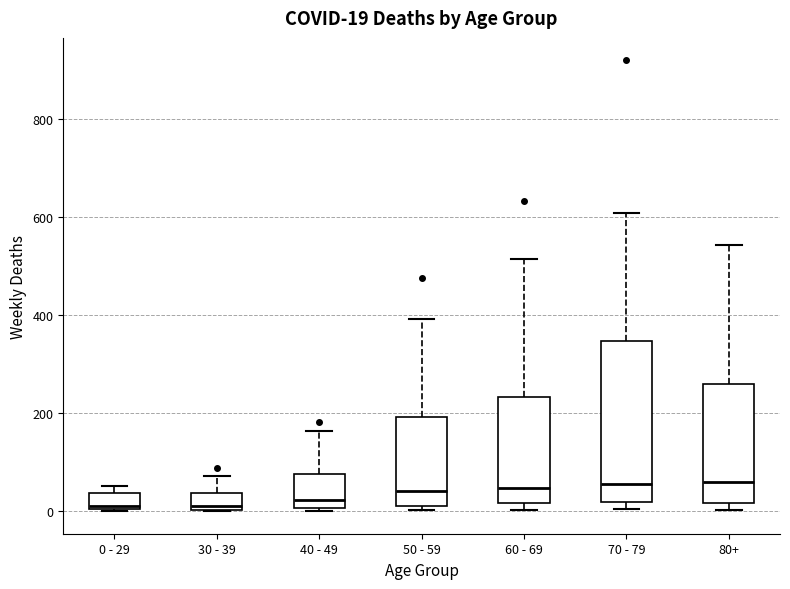

Comparing the boxes themselves (not the whiskers), which one is the tallest?

70 - 79